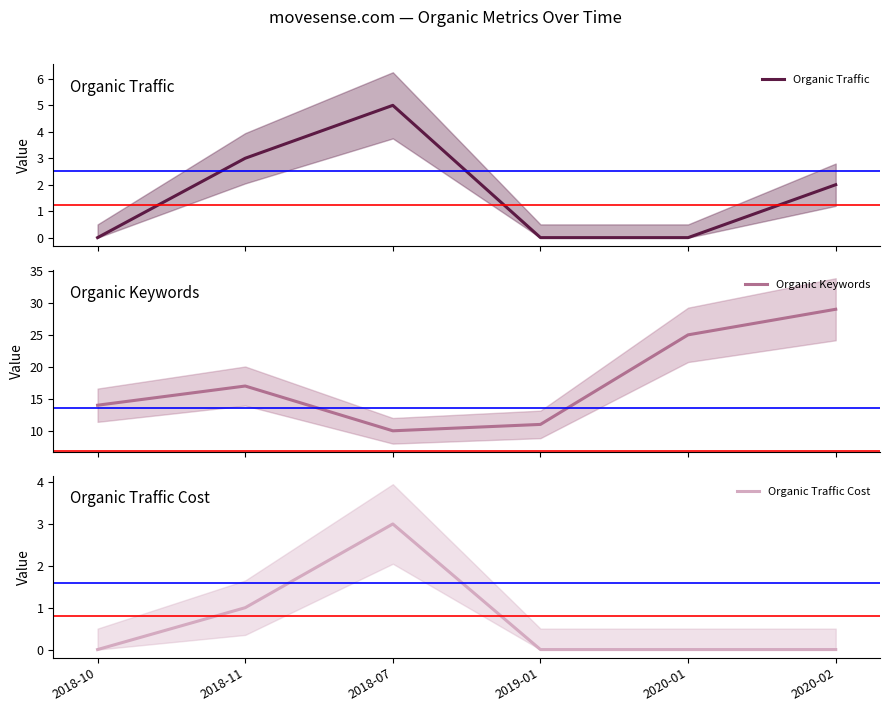

The Organic Traffic series shows -2 at 2019-01. True or false?

False